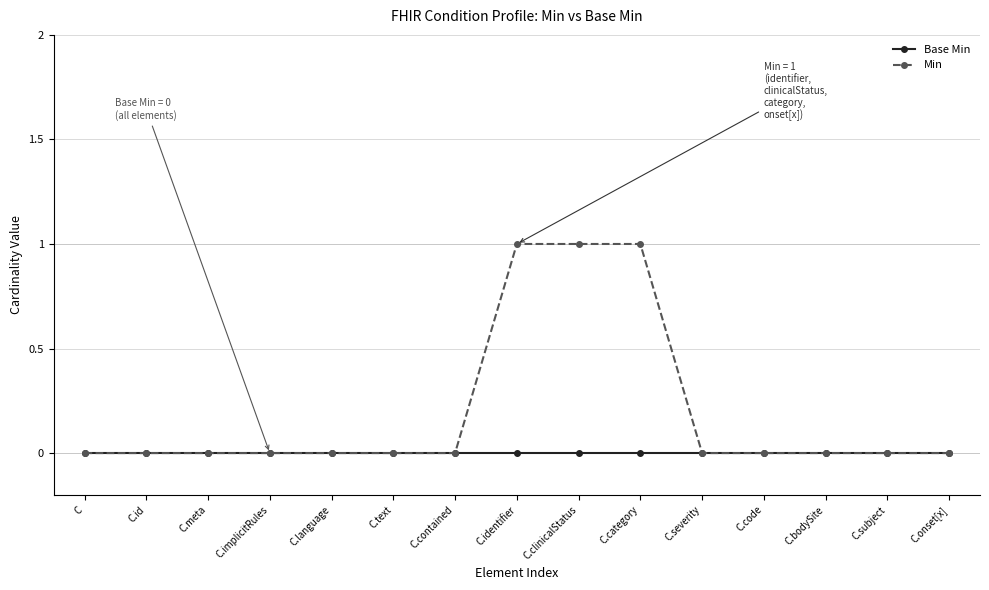

Reading left to right, list all the values displayed in this chart.

Base Min: C=0	C.id=0	C.meta=0	C.implicitRules=0	C.language=0	C.text=0	C.contained=0	C.identifier=0	C.clinicalStatus=0	C.category=0	C.severity=0	C.code=0	C.bodySite=0	C.subject=0	C.onset[x]=0
Min: C=0	C.id=0	C.meta=0	C.implicitRules=0	C.language=0	C.text=0	C.contained=0	C.identifier=1	C.clinicalStatus=1	C.category=1	C.severity=0	C.code=0	C.bodySite=0	C.subject=0	C.onset[x]=0